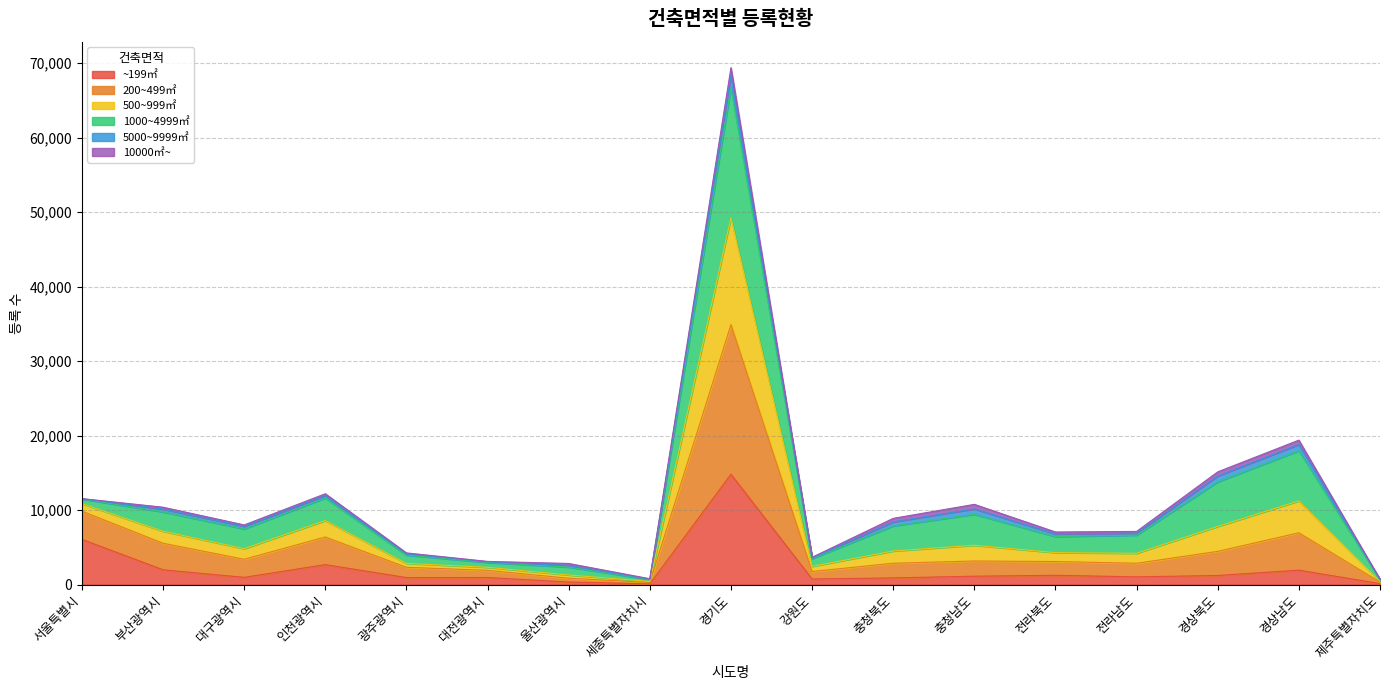

At which label does ~199㎡ reach its peak?

경기도